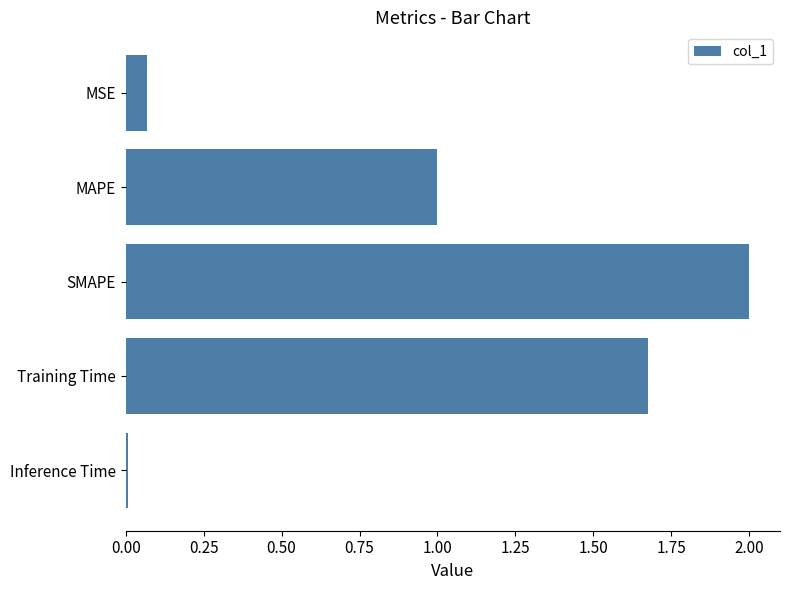

What is the change in value from MSE to Training Time?

+1.6